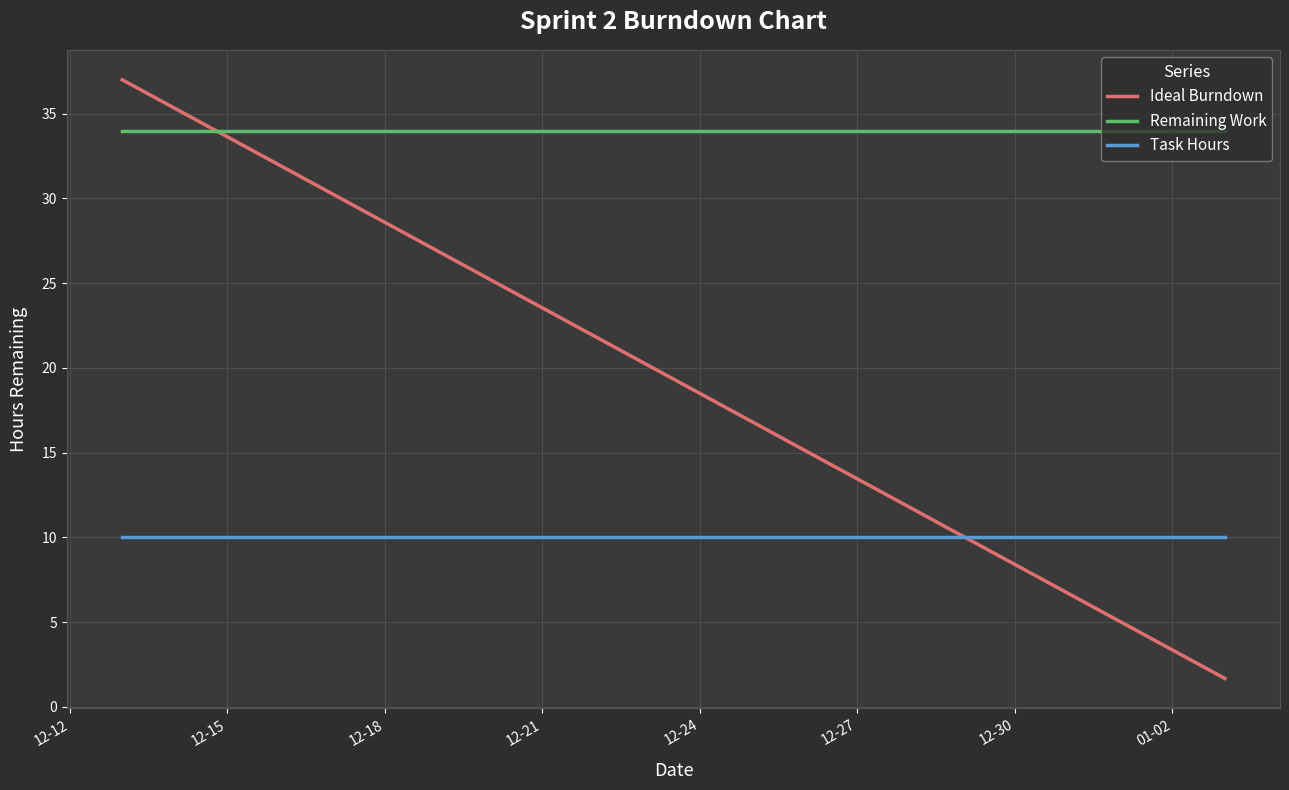

Which series has the widest spread of values?

Ideal Burndown